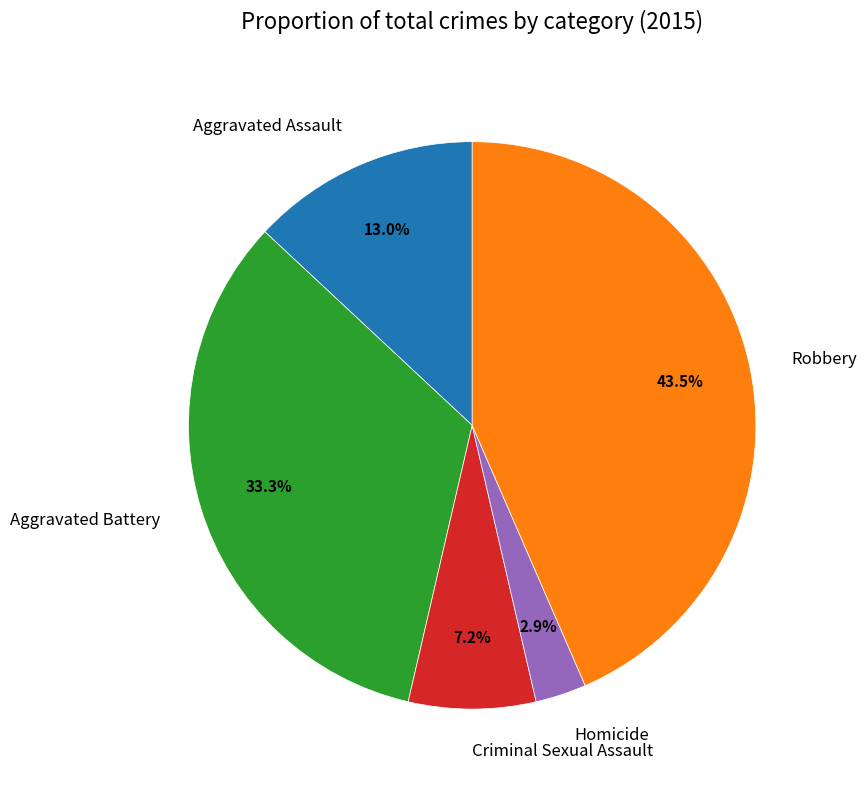

What percentage is the Homicide slice, to the nearest percent?

3%